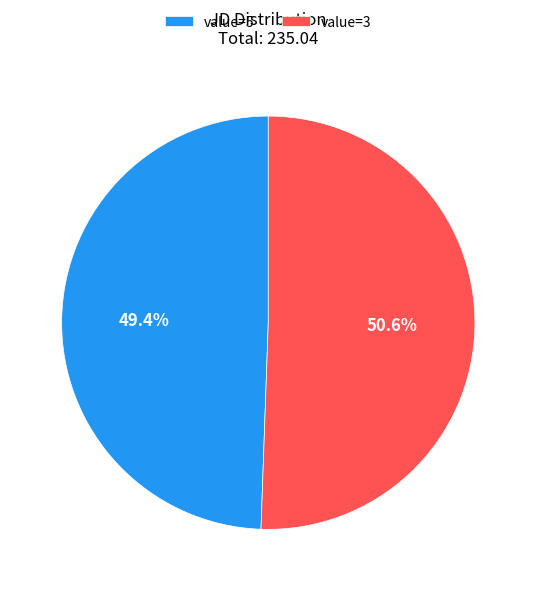

Which has a higher value, value=5 or value=3?

value=3